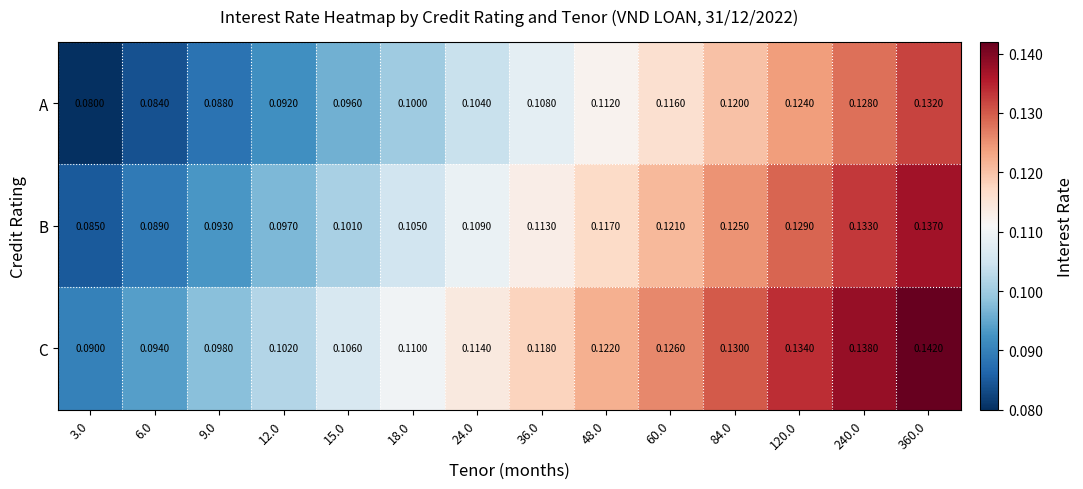

Which series has the largest total across all categories?

C